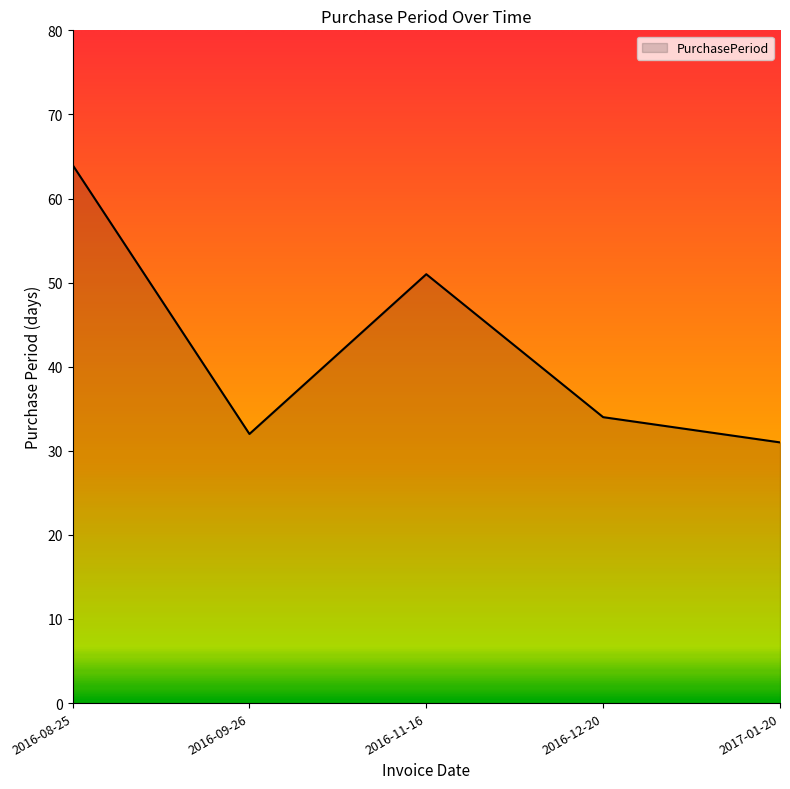

What is the greatest value displayed?

64